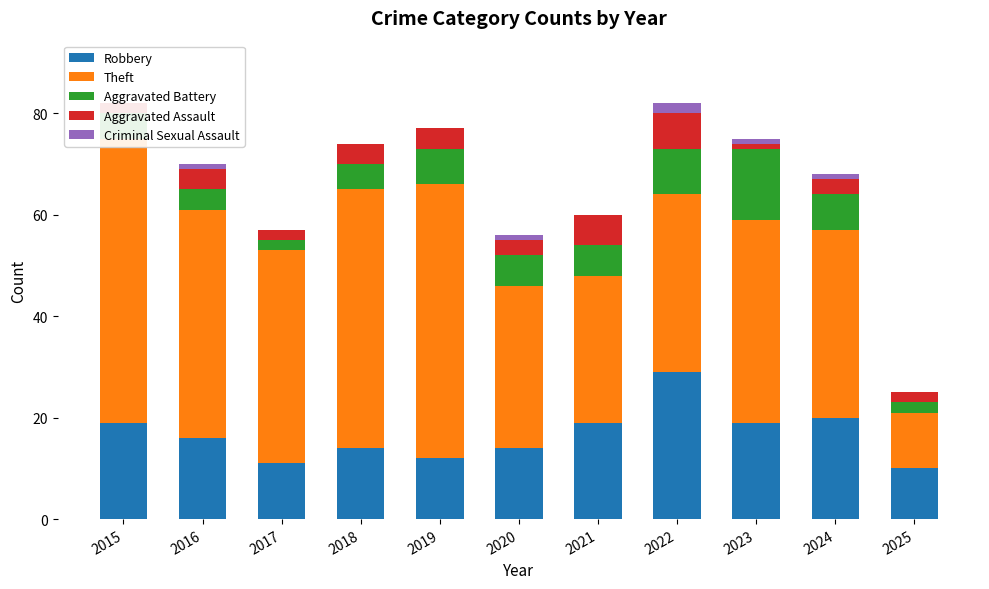

The value of Aggravated Battery at 2017 is 2. True or false?

True